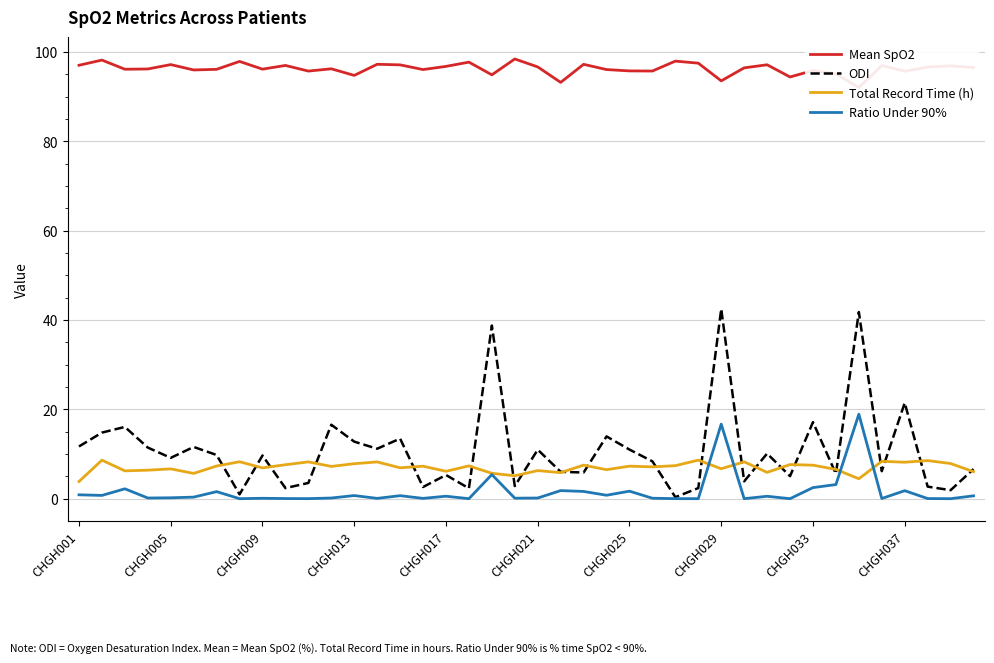

Is the value of Mean SpO2 at 11 greater than the value of ODI at 26?

Yes